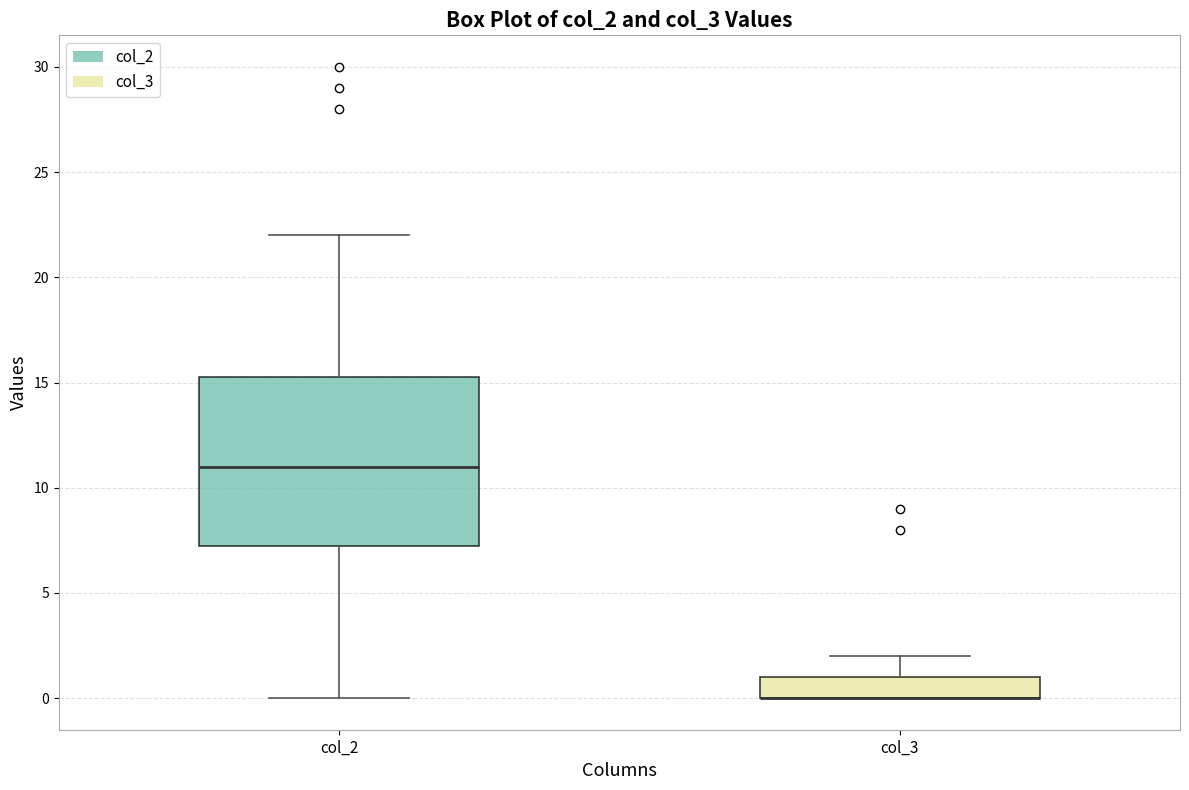

Reading left to right, read every box against the y-axis: the position of its median line, the range the box covers, and the ends of its whiskers. The values are not printed on the chart, so give them approximately, as read against the axis.

col_2: median 11.0, box 7.5 to 15.5, whiskers 0.0 to 22.0
col_3: median 0.0 (drawn on the box's lower edge), box 0.0 to 1.0, whiskers 0.0 to 2.0